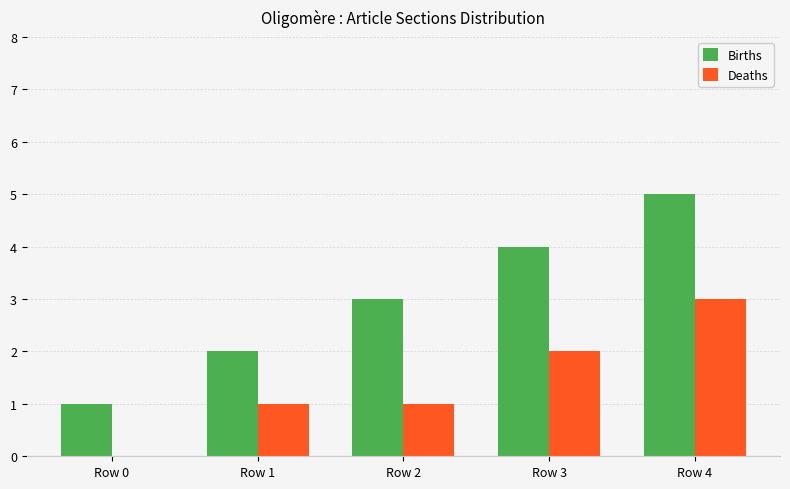

How many distinct data groups are displayed?

2